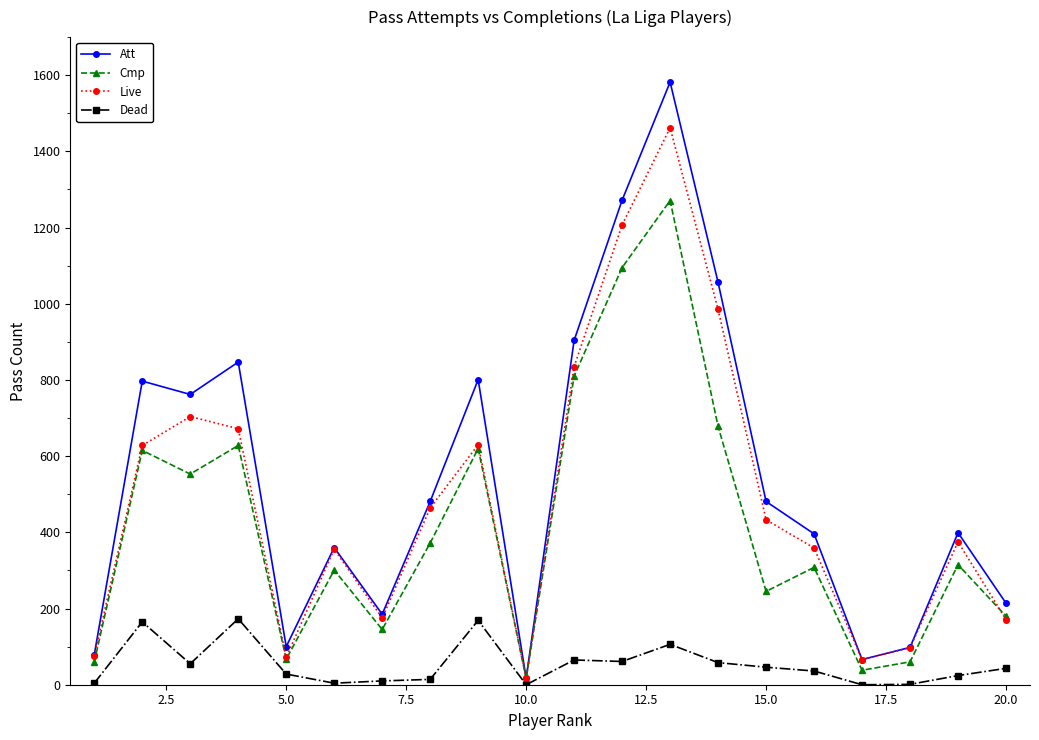

At how many categories does at least one series exceed 334?

13